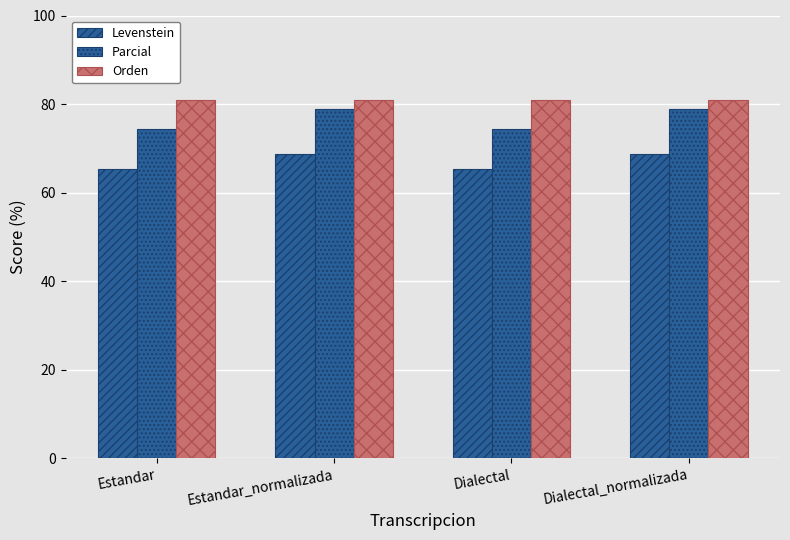

Between Estandar and Estandar_normalizada, which series saw the biggest shift?

Parcial